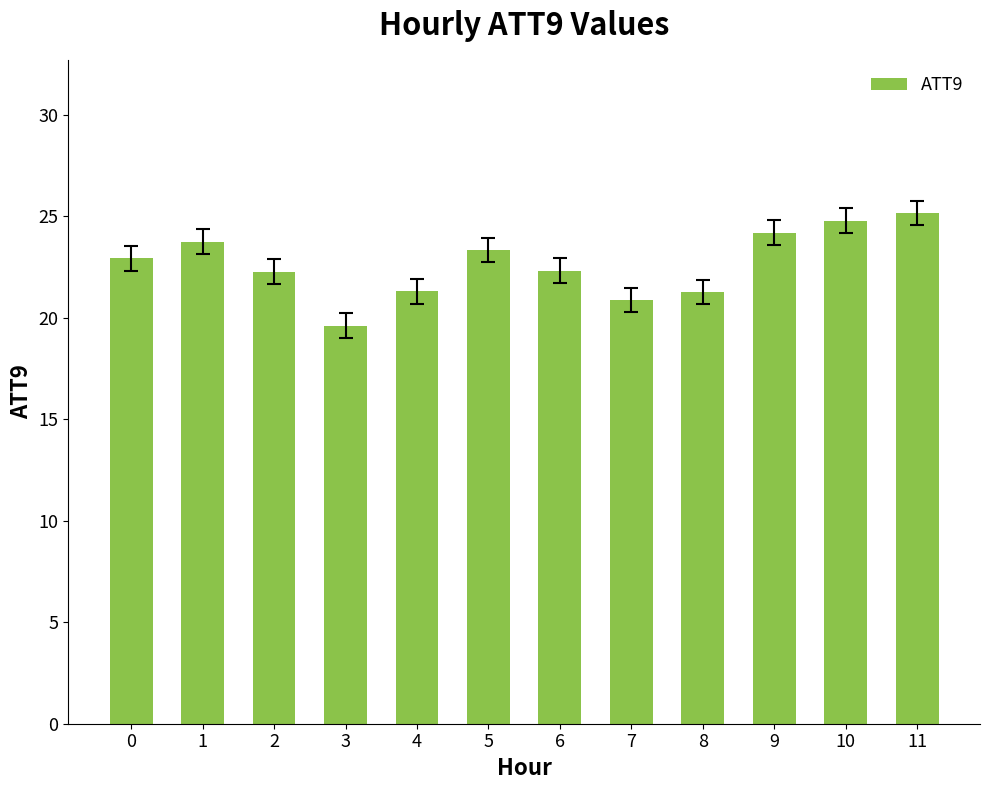

Which label corresponds to the smallest value in the chart?

3